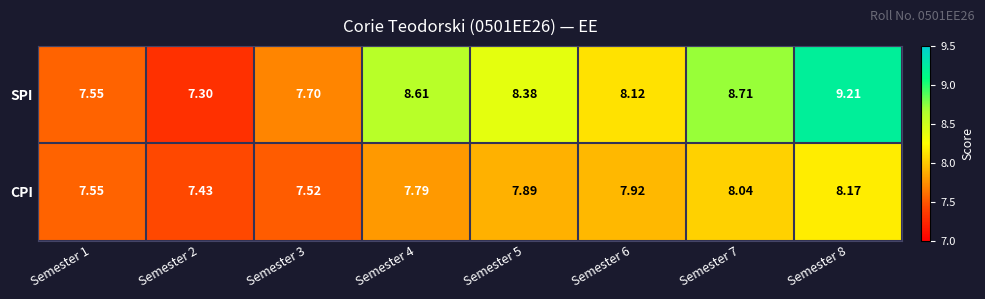

Which series has the largest total across all categories?

SPI